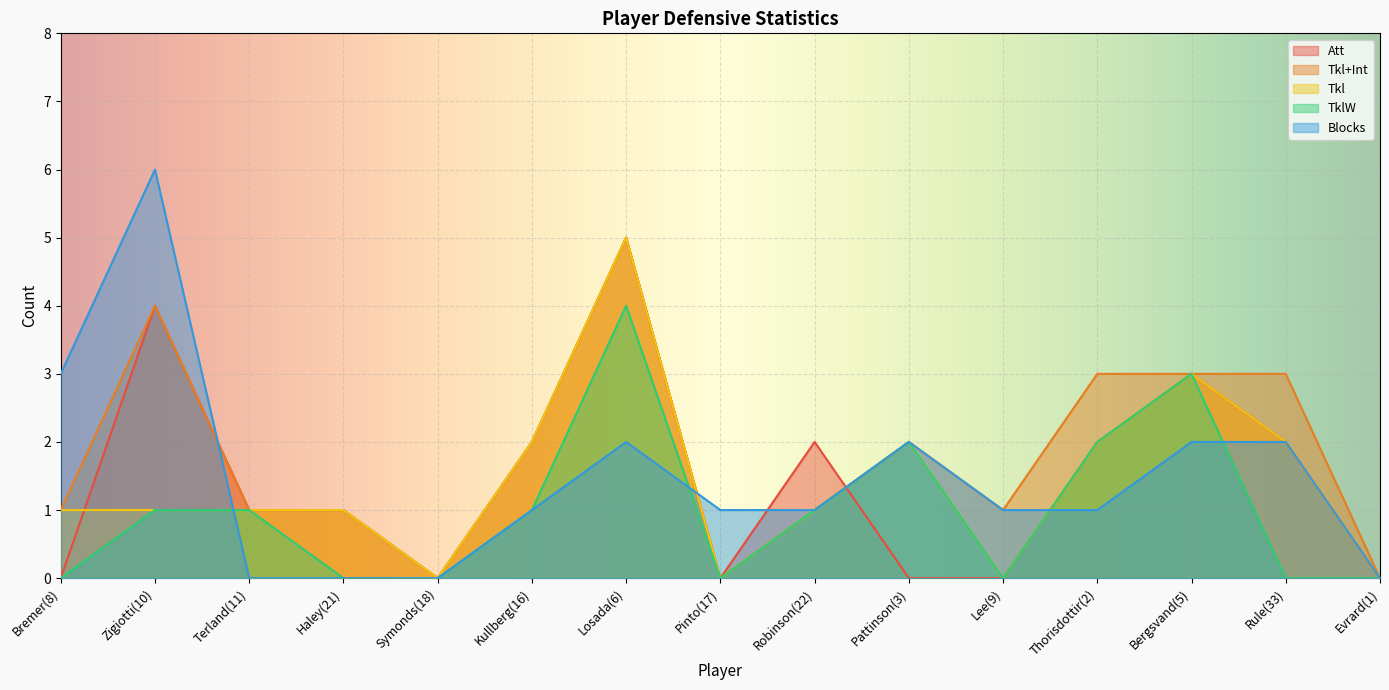

The Tkl series shows 3 at Rule(33). True or false?

False